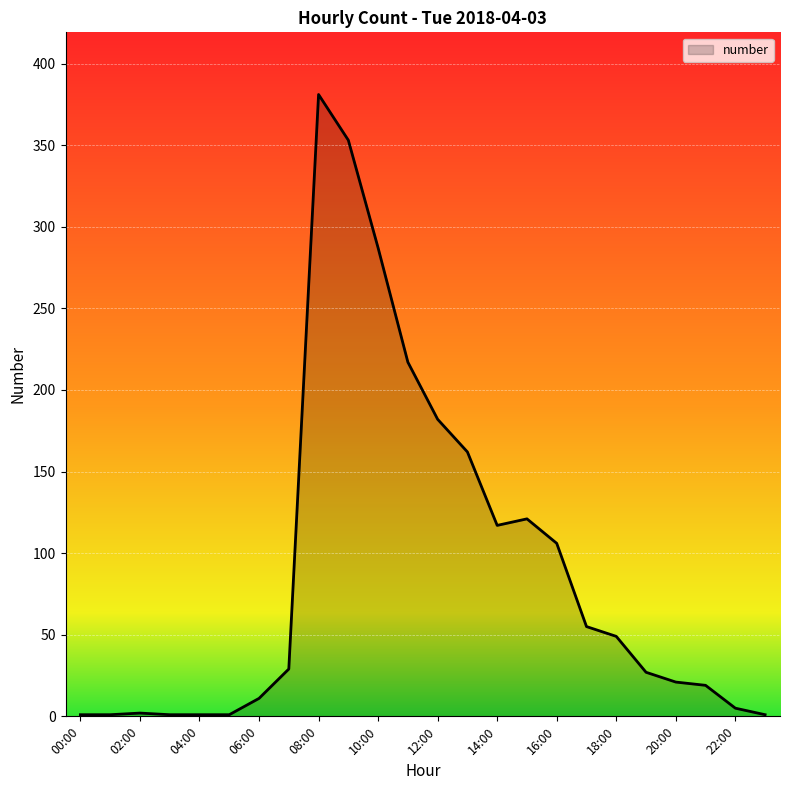

What is the difference between the maximum and minimum values?

380